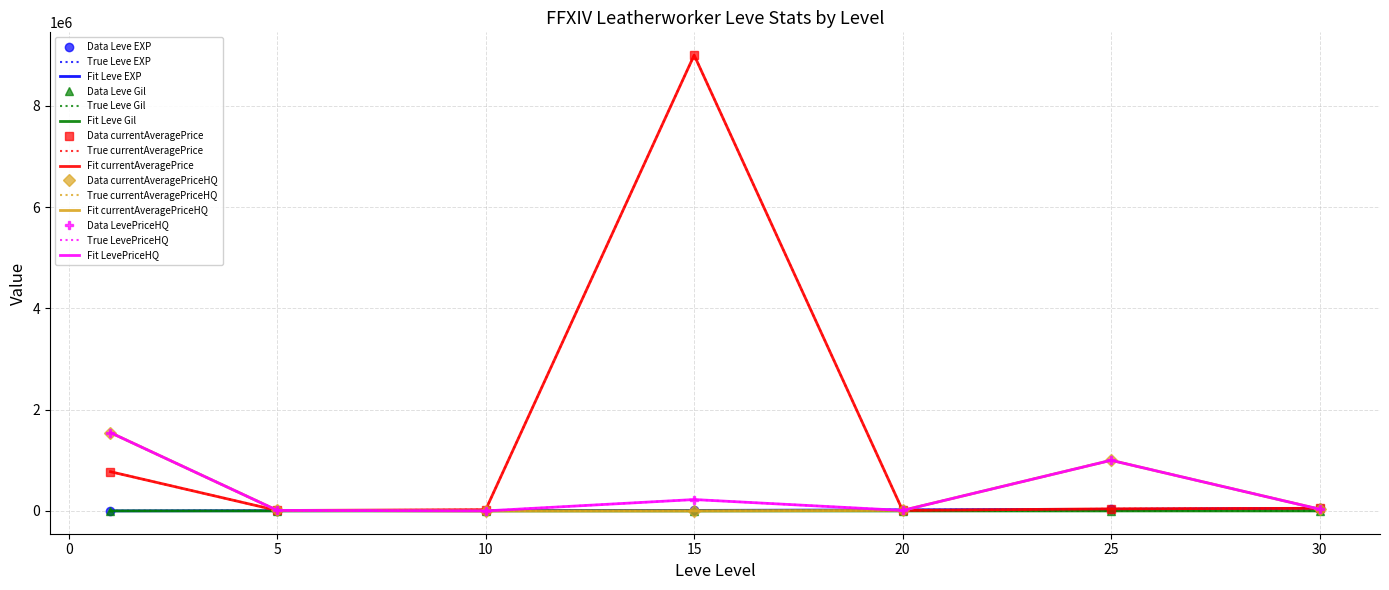

Reading left to right, what are all the values shown in this chart?

Leve EXP: 630.0	4660.0	8430.0	10100.0	21600.0	30820.0	52220.0
Leve Gil: 112.0	220.0	230.0	100.0	107.0	107.0	136.0
currentAveragePrice: 774838.6	8916.3	25000.0	9000000.0	10000.0	41630.0	52220.0
currentAveragePriceHQ: 1545885.0	10999.5	0.0	0.0	10000.0	1000000.0	34999.5
LevePriceHQ: 1545885.0	10999.5	500.0	224631.5	10000.0	1000000.0	34999.5